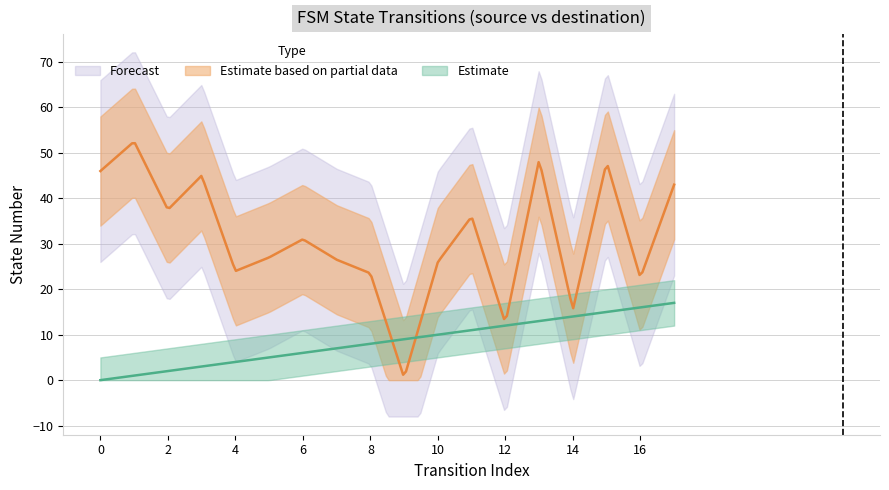

Which has a higher value, 5 or 16?

16